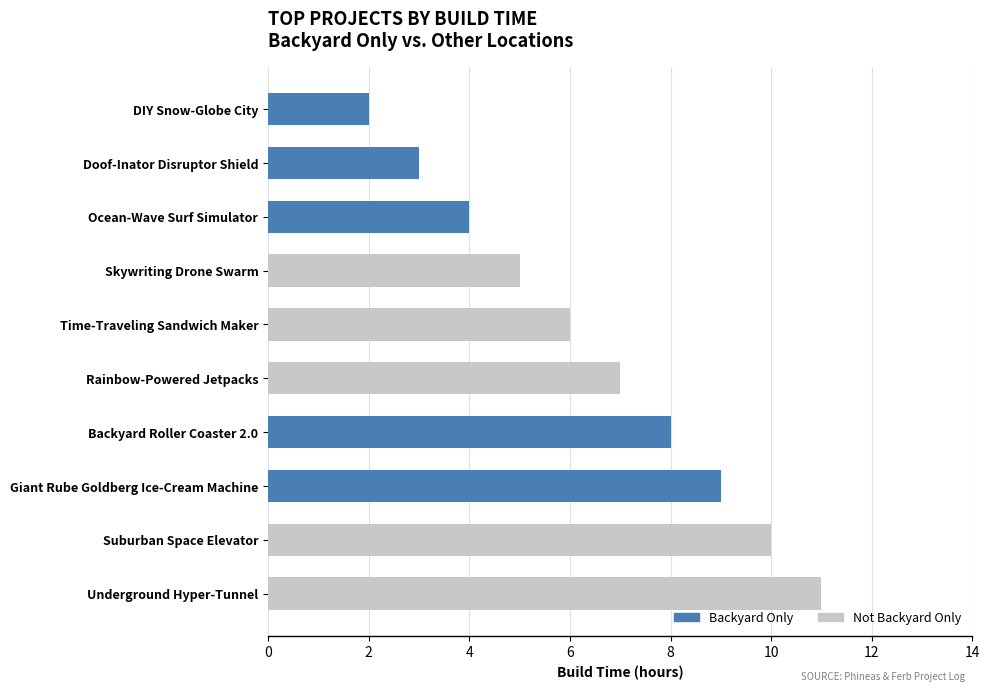

At which label does Backyard Only reach its peak?

Giant Rube Goldberg Ice-Cream Machine